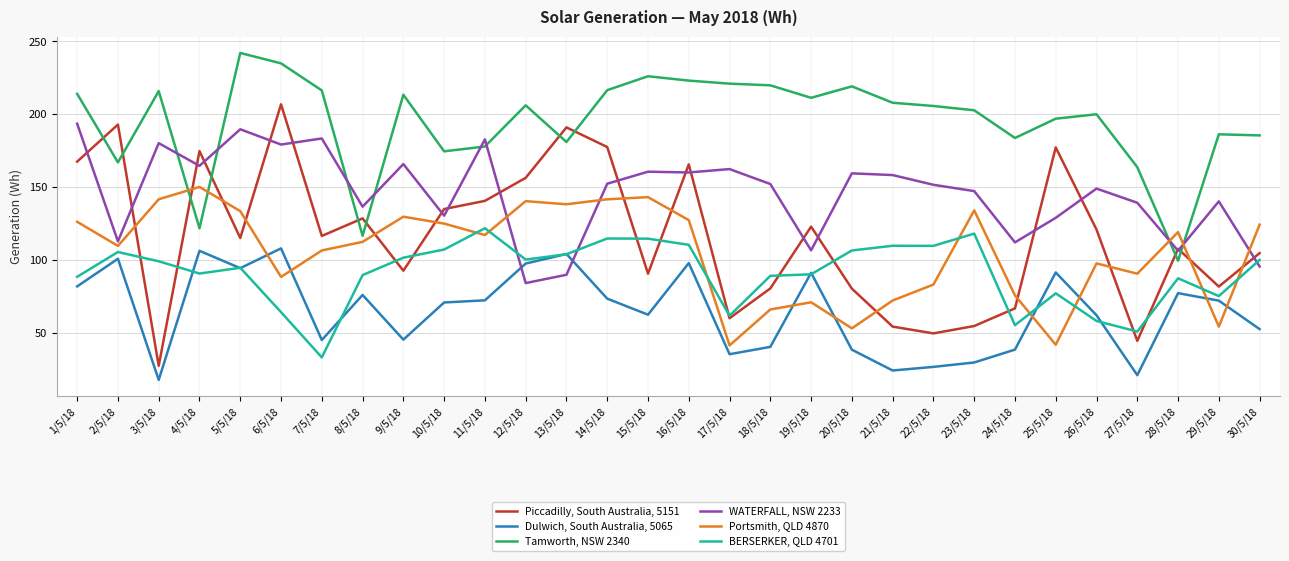

Rank the series by their maximum value, from highest to lowest.

Tamworth, NSW 2340, Piccadilly, South Australia, 5151, WATERFALL, NSW 2233, Portsmith, QLD 4870, BERSERKER, QLD 4701, Dulwich, South Australia, 5065